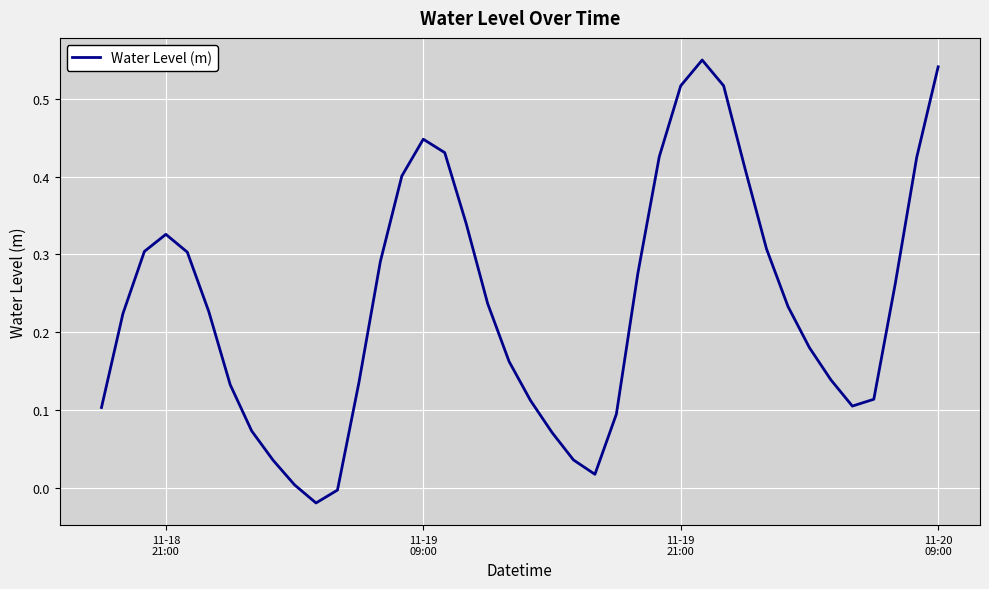

How many lines are shown in the chart?

1